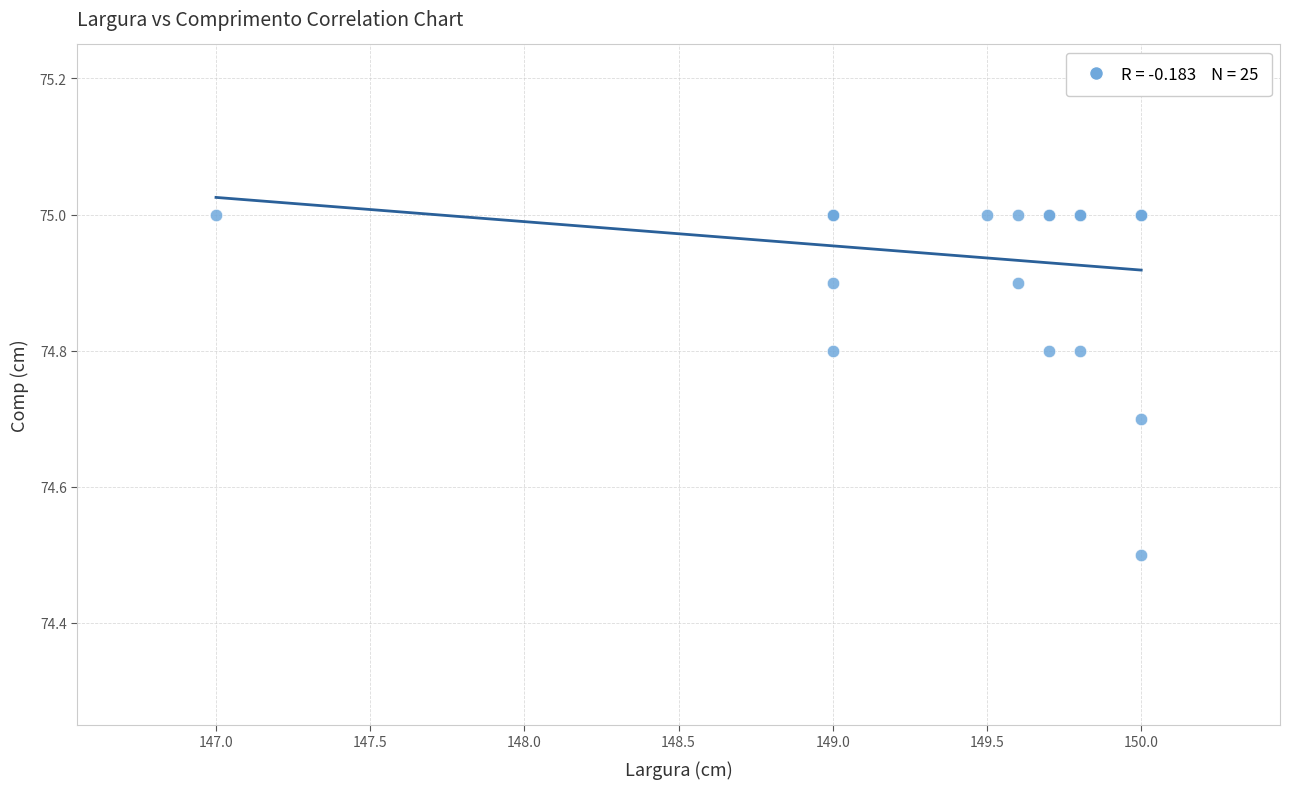

What Y value in the scatter plot is closest to 74?

74.5